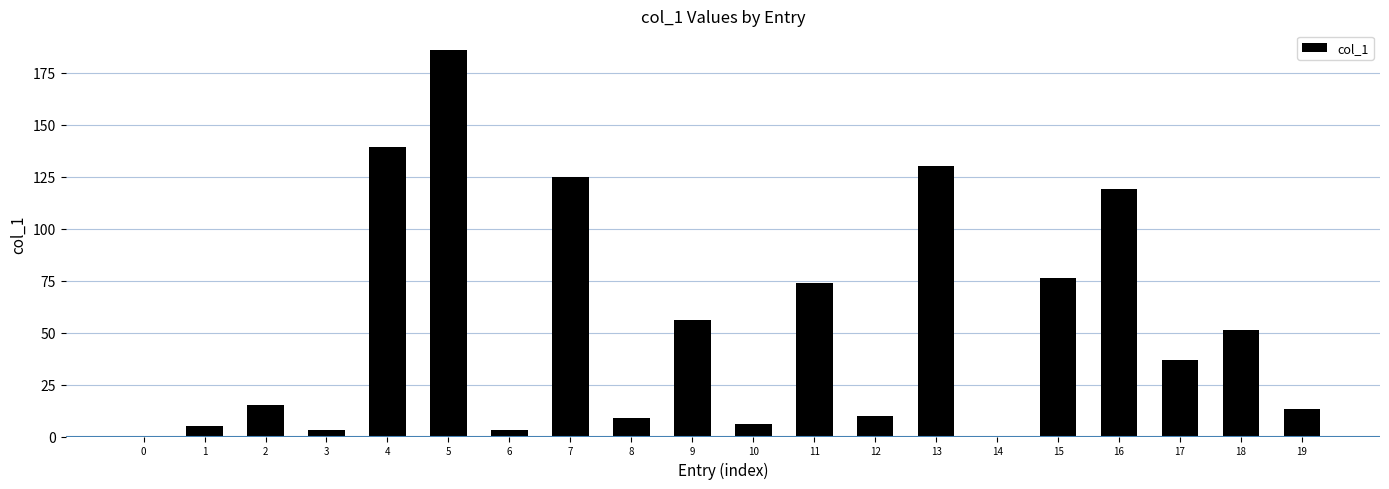

What is the change in value from 11 to 17?

-37